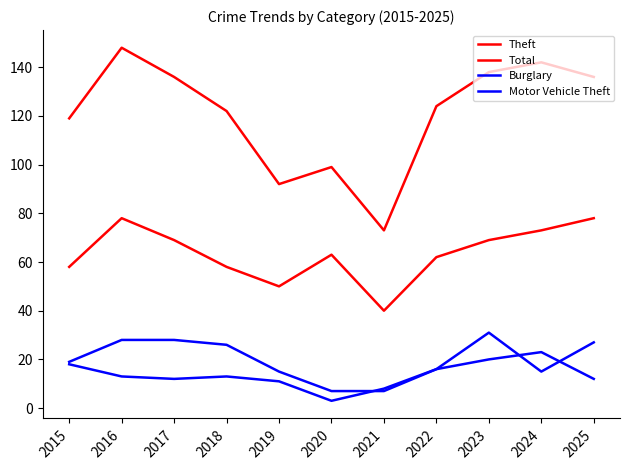

The Motor Vehicle Theft series shows 21 at 2023. True or false?

False